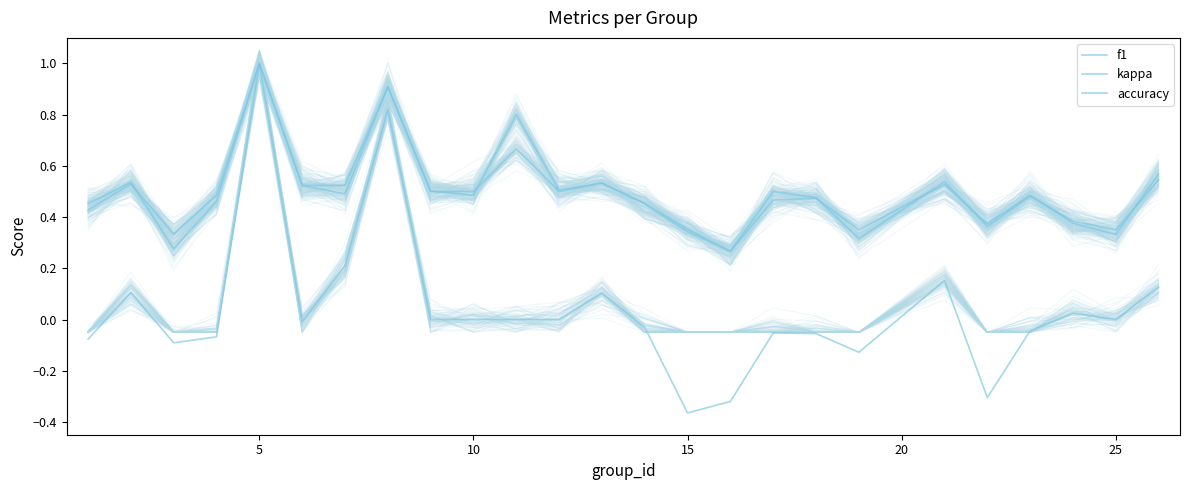

Which series has the widest spread of values?

kappa